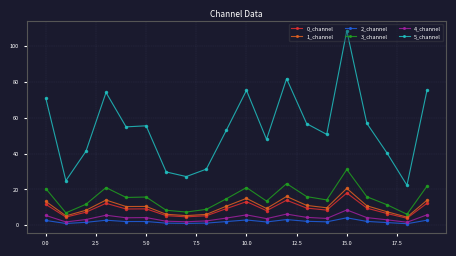

What is the value of the 0_channel point at the 1st from the left?

11.7